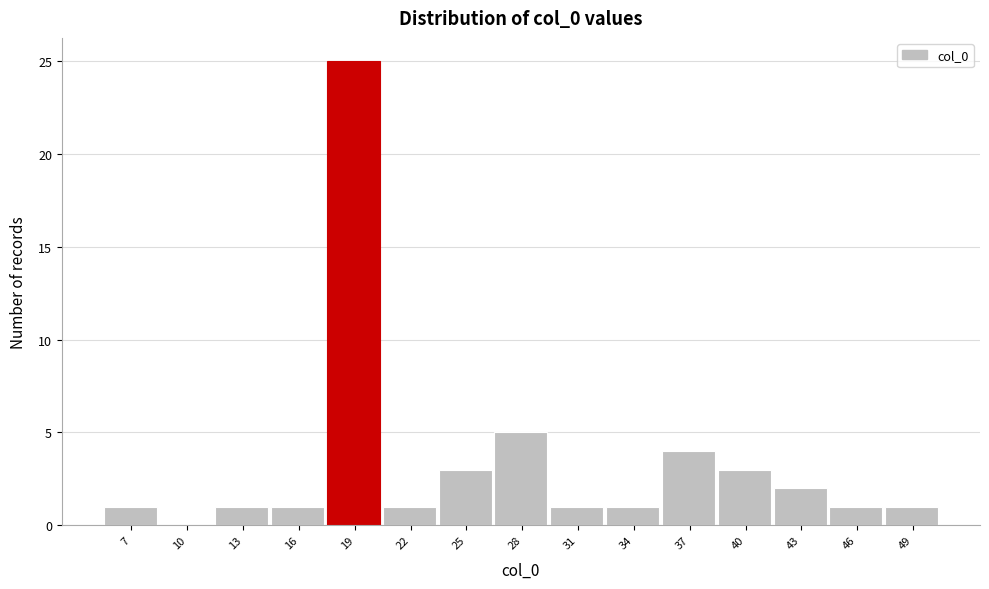

Reading left to right, list every bar in this chart as the range it spans on the x-axis followed by its height. Neither the bar edges nor the heights are printed on the chart, so give them approximately, as read against the axes.

6.0 to 9.0: 1
9.0 to 12.0: 0
12.0 to 15.0: 1
15.0 to 17.5: 1
17.5 to 20.5: 25
20.5 to 23.5: 1
23.5 to 26.5: 3
26.5 to 29.5: 5
29.5 to 32.5: 1
32.5 to 35.5: 1
35.5 to 38.5: 4
38.5 to 41.0: 3
41.0 to 44.0: 2
44.0 to 47.0: 1
47.0 to 50.0: 1